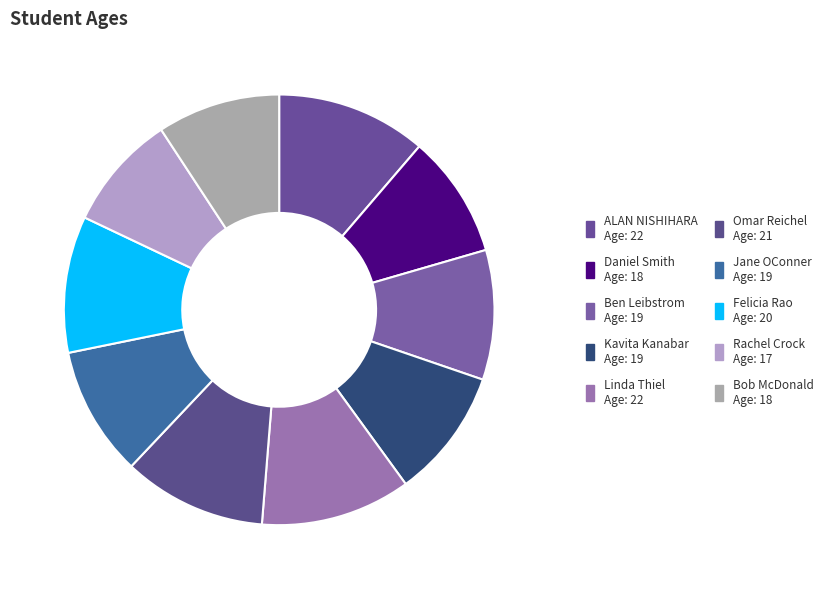

How many segments does this pie chart have?

10